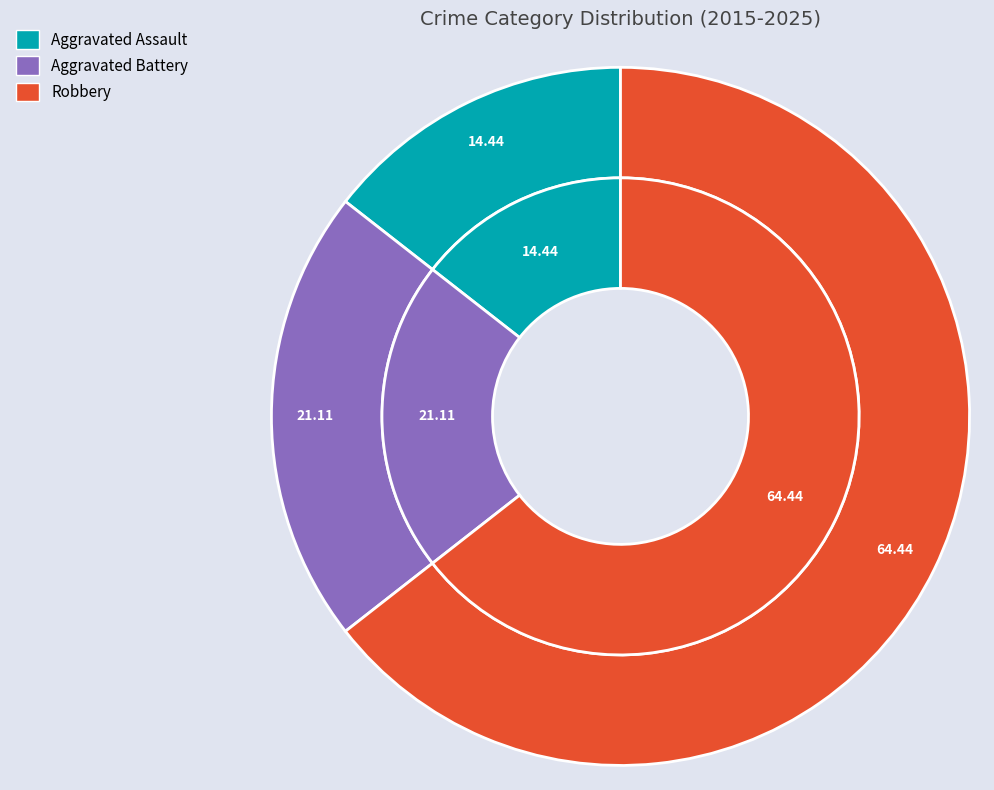

At 10, list the series in order from smallest to largest.

Aggravated Assault, Aggravated Battery, Robbery